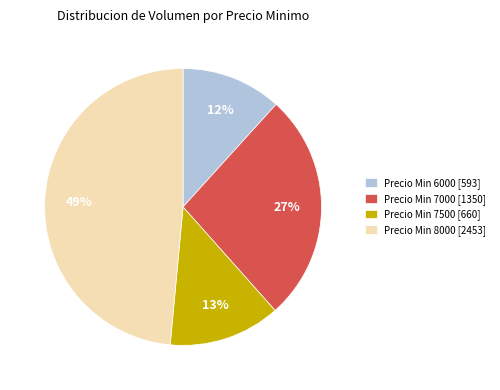

Is the sum of Precio Min 7000 [1350] and Precio Min 8000 [2453] greater than half?

Yes